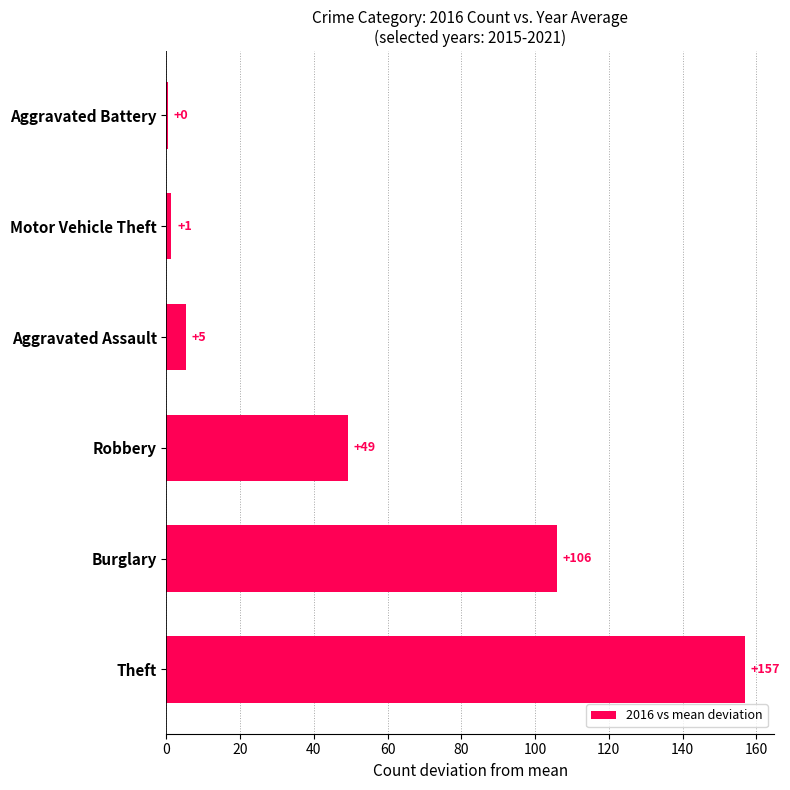

How many categories are shown in the chart?

6